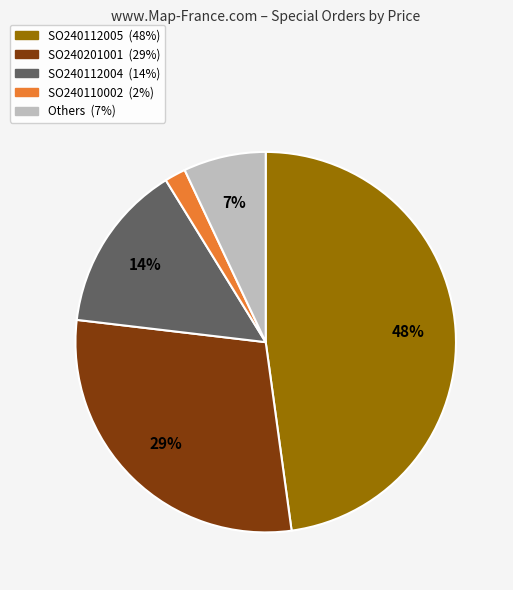

Does any single category account for the majority?

No